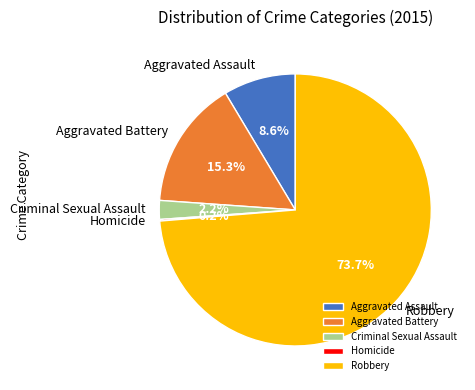

Which slice is the largest?

Robbery